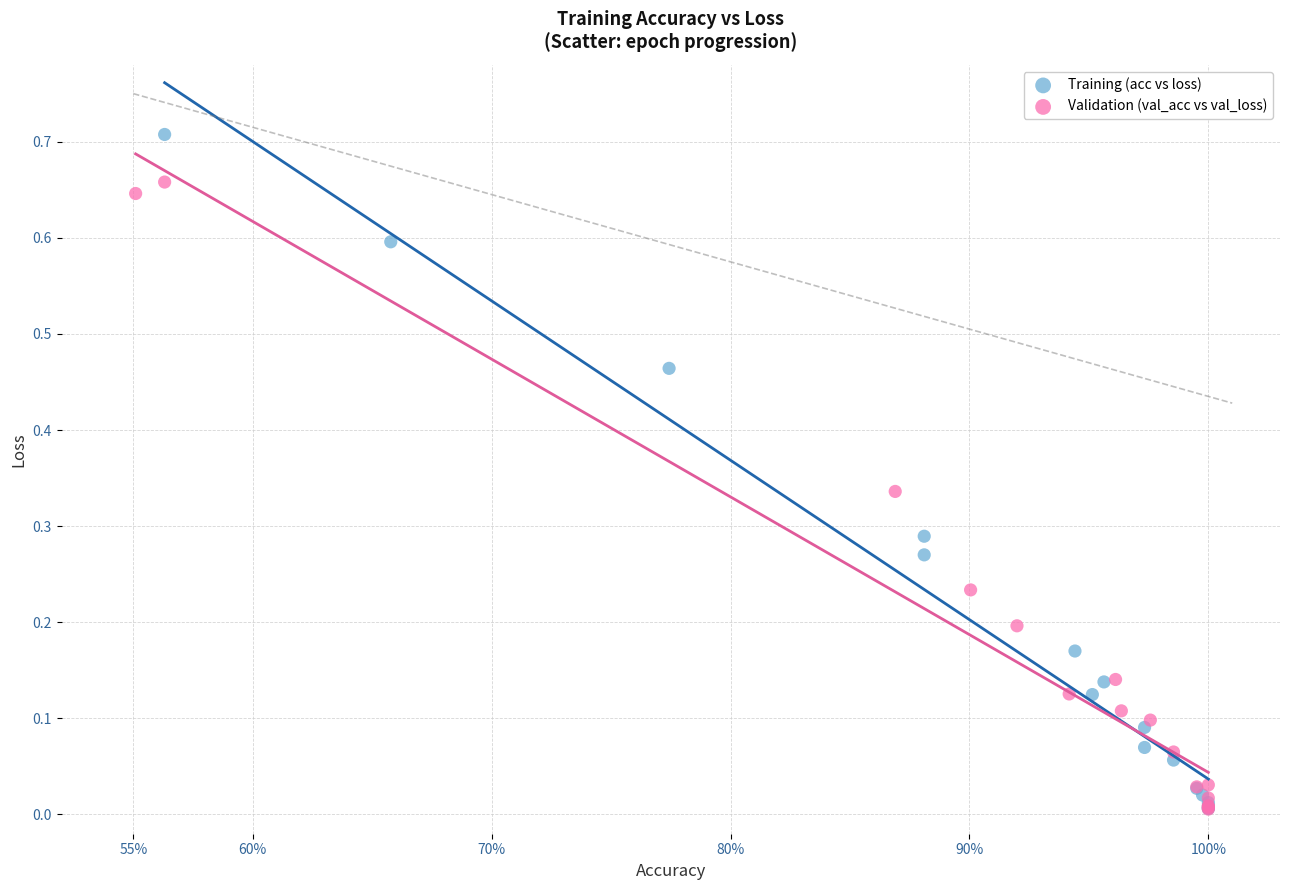

Which series has the largest Y range (max minus min)?

Training (acc vs loss)